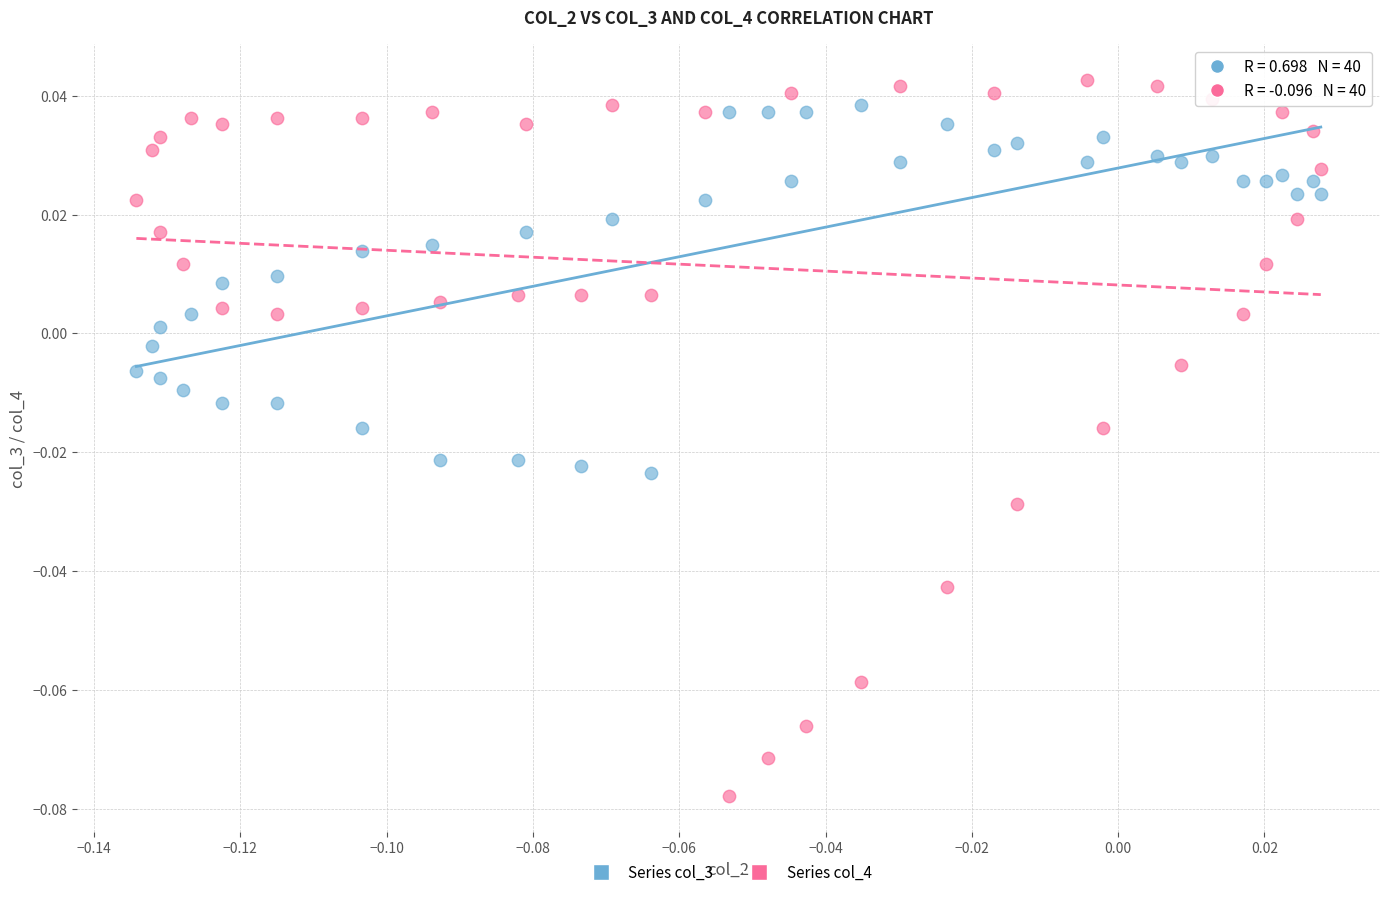

Which series reaches the maximum Y coordinate?

Series col_4